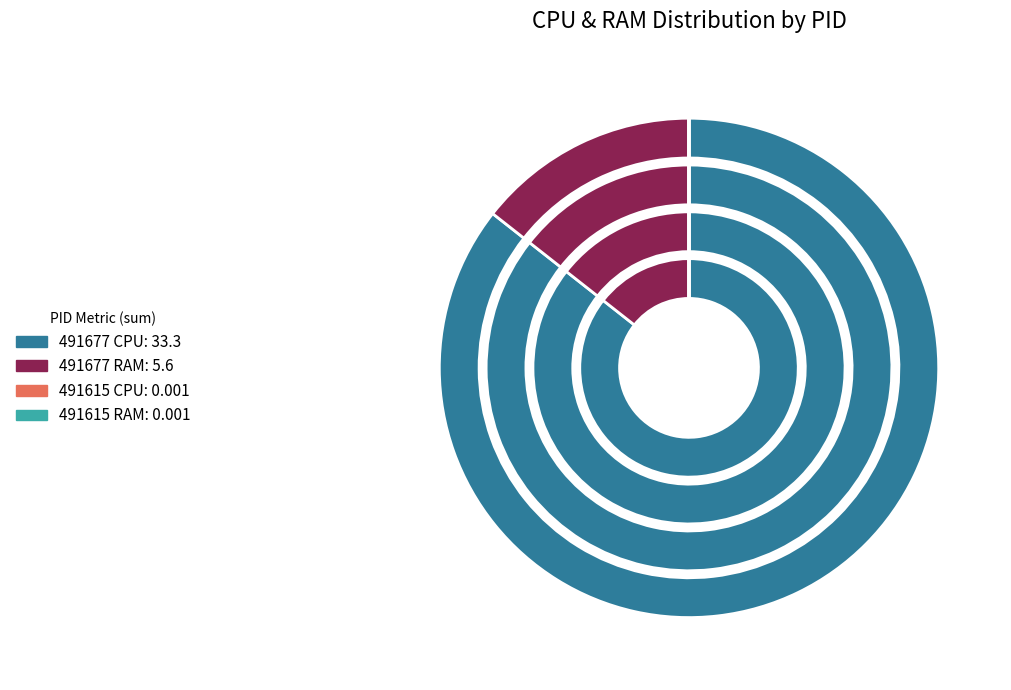

To the nearest percent, what percentage of the pie is 491677?

100%